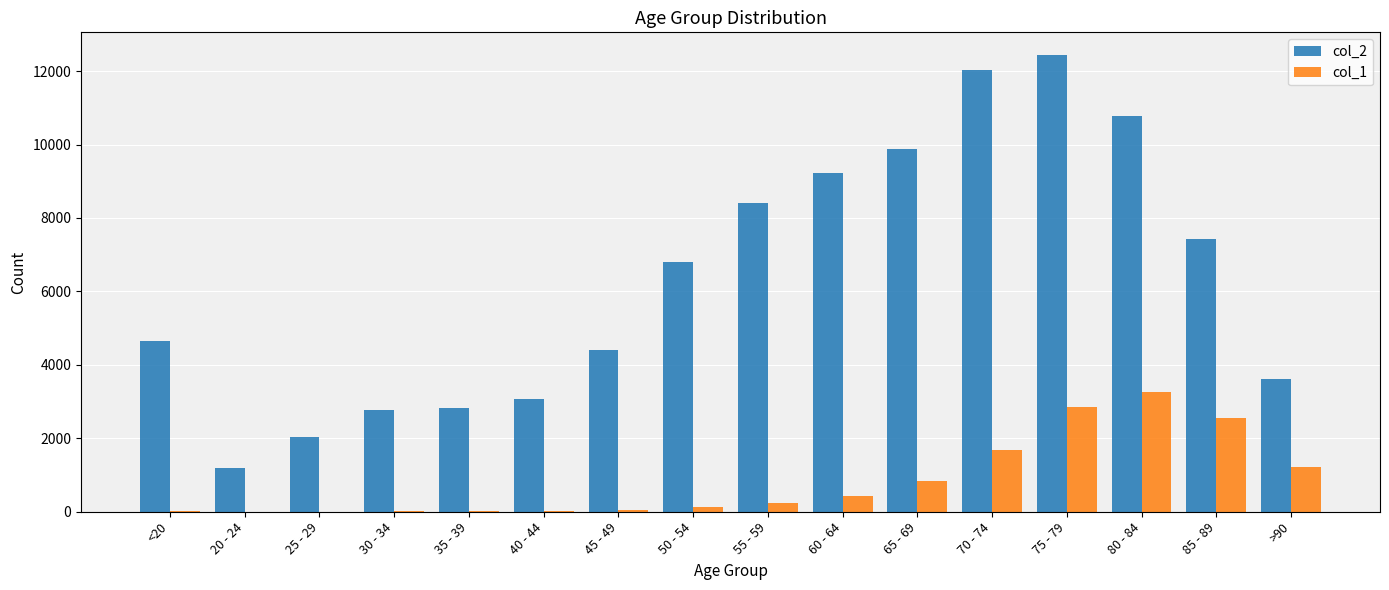

How many categories are shown in the chart?

16